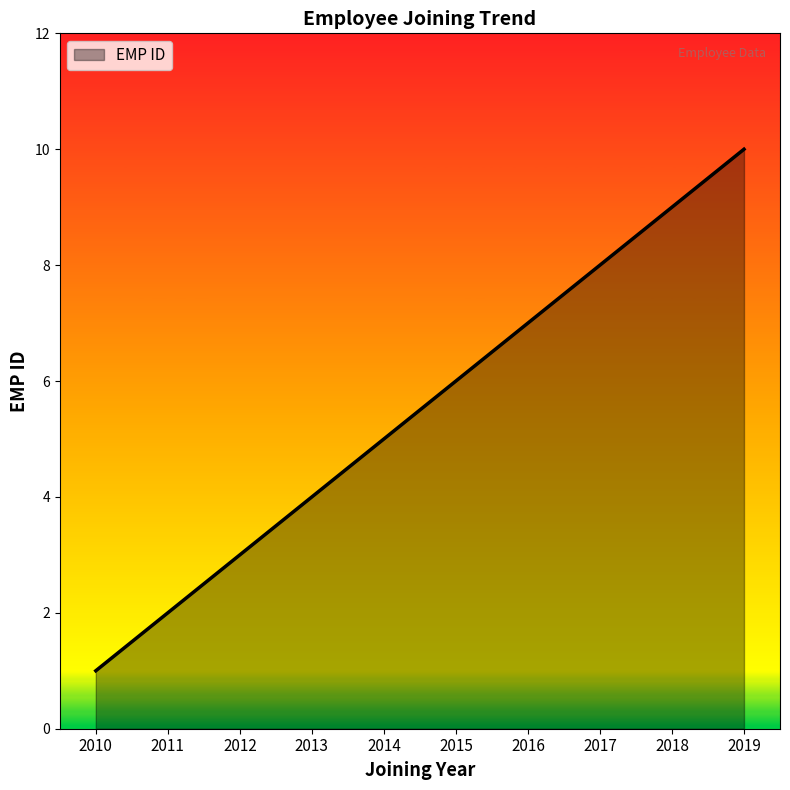

Is it true that the value at 2017 is 8?

True